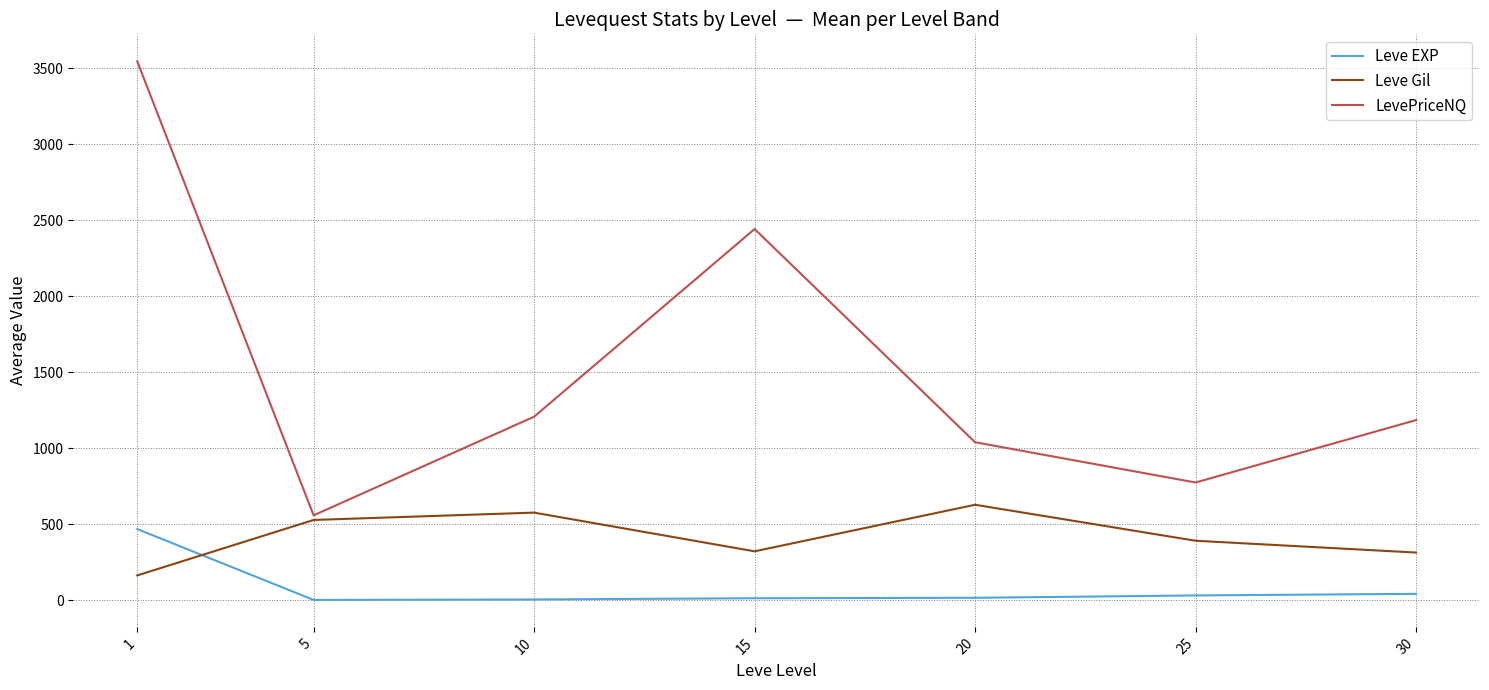

At how many categories does at least one series exceed 2310?

2